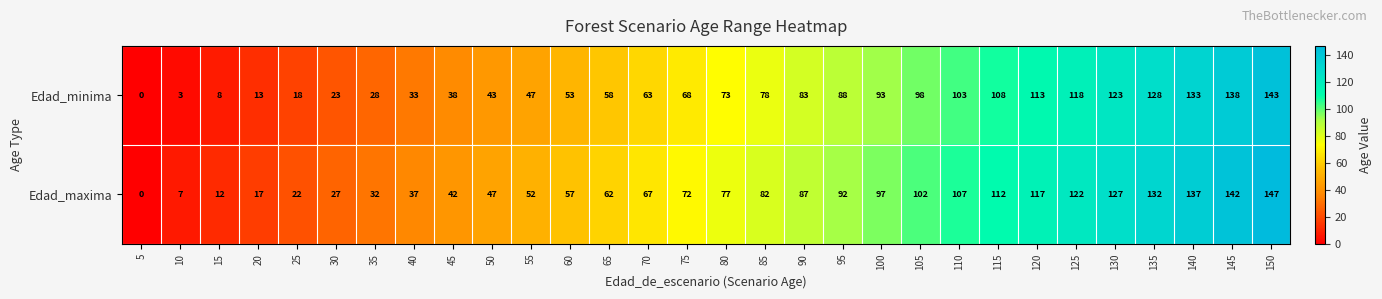

Count the number of data series in this chart.

2